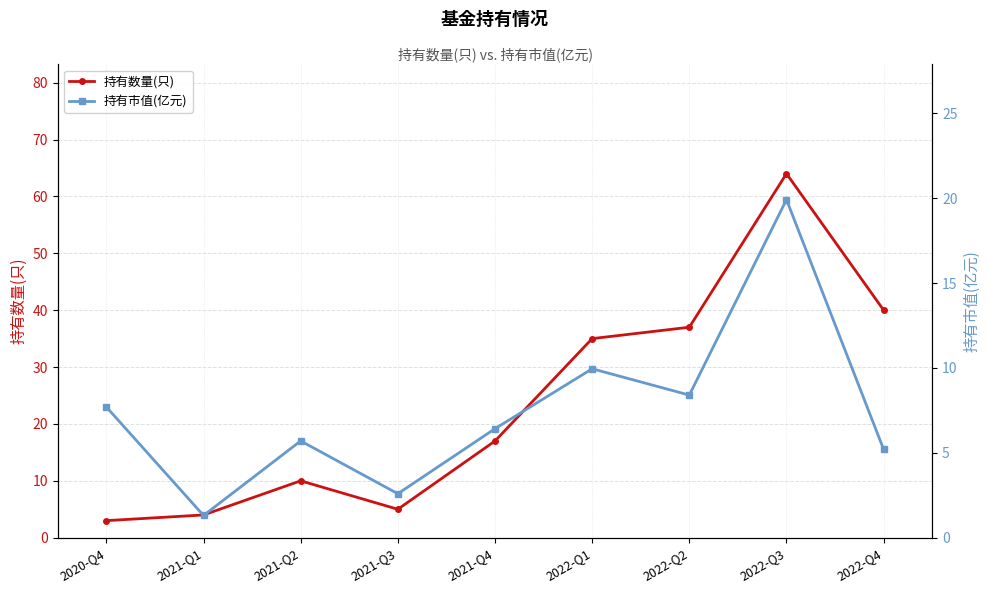

Is it true that 持有数量(只) equals 40.0 at 2022-Q4?

True